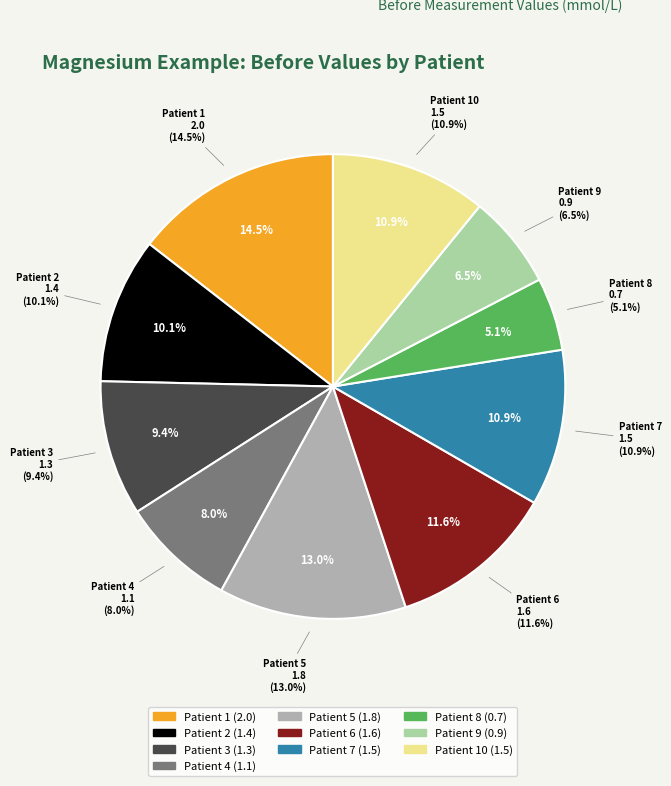

To the nearest percent, what is the average slice percentage?

10%